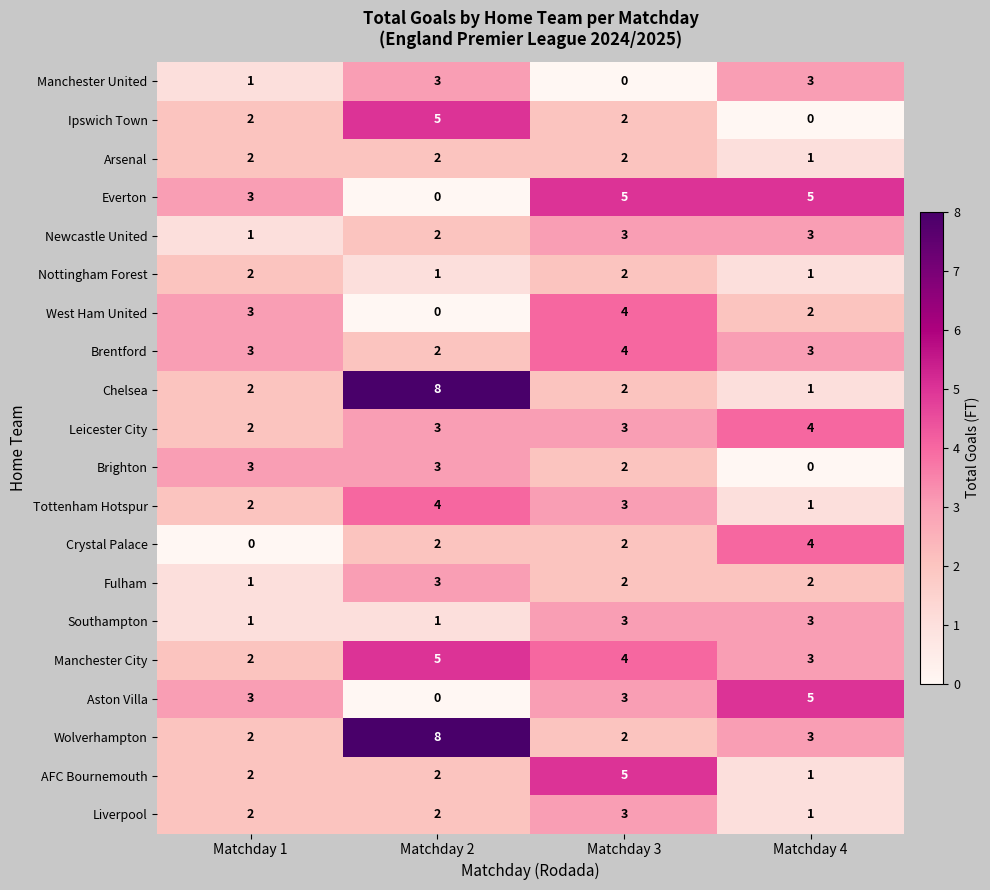

At which label does AFC Bournemouth reach its peak?

Matchday 3